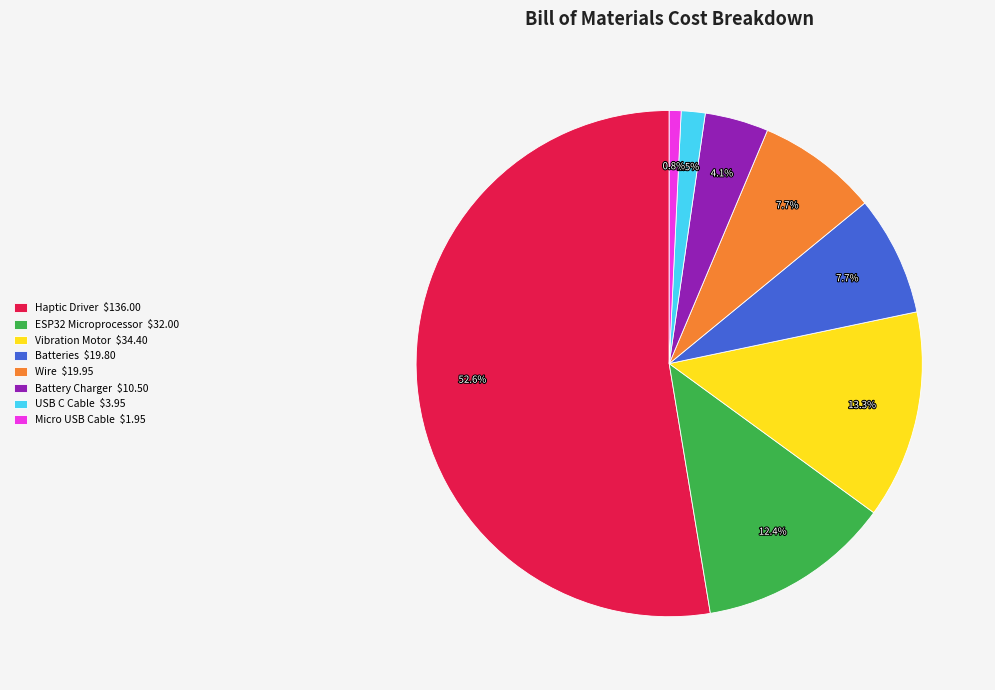

What percentage is NOT represented by Micro USB Cable?

99.2%